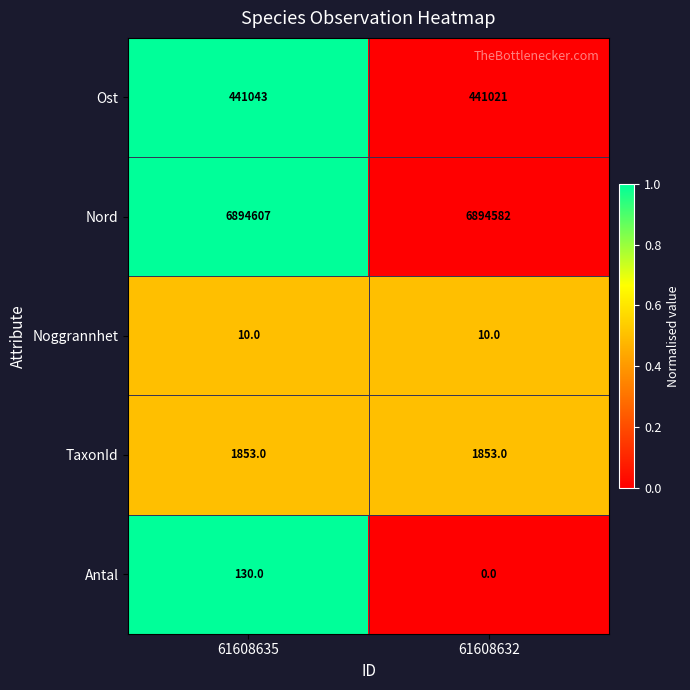

Count the number of categories in the chart.

2